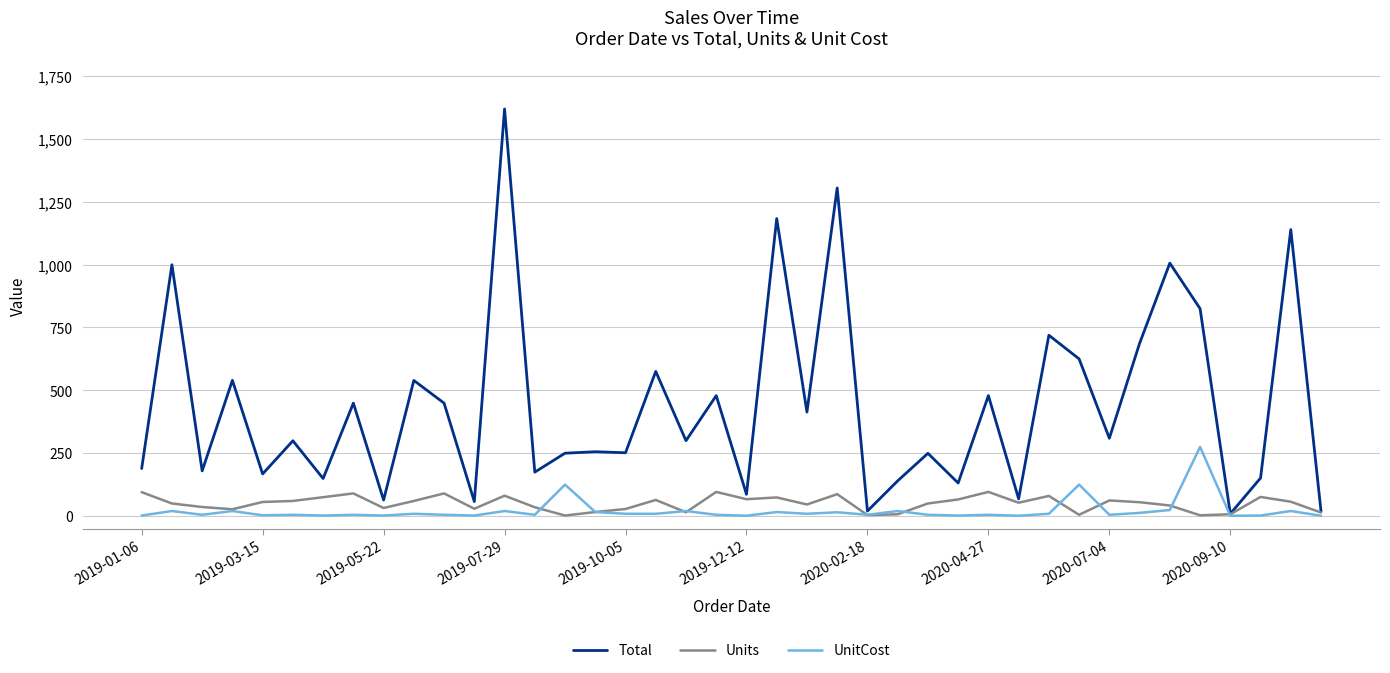

Which series has the largest total across all categories?

Total